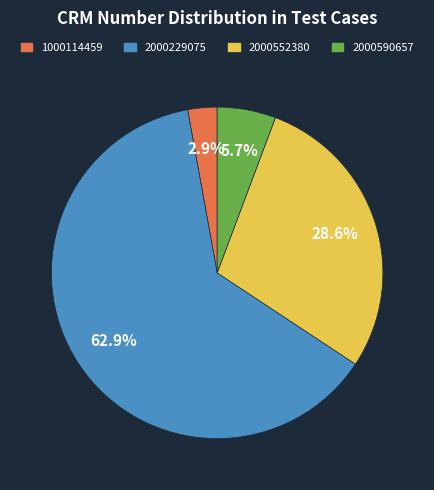

What percentage is the 1000114459 slice, to the nearest percent?

3%